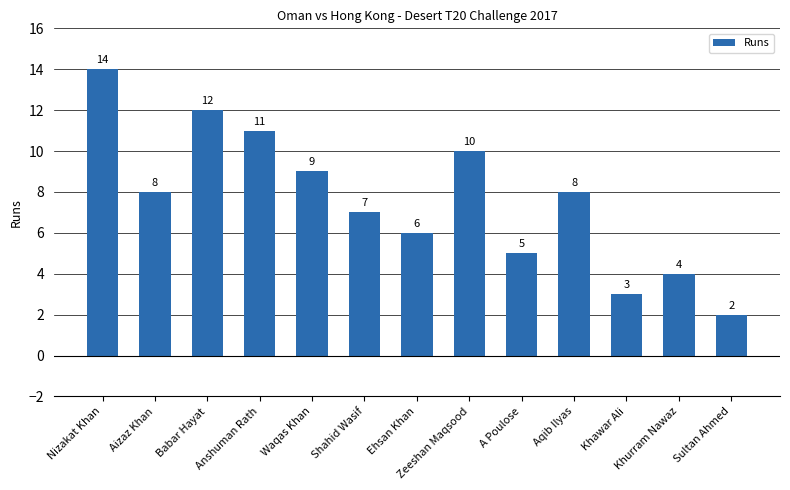

The value at Sultan Ahmed is 2. True or false?

True